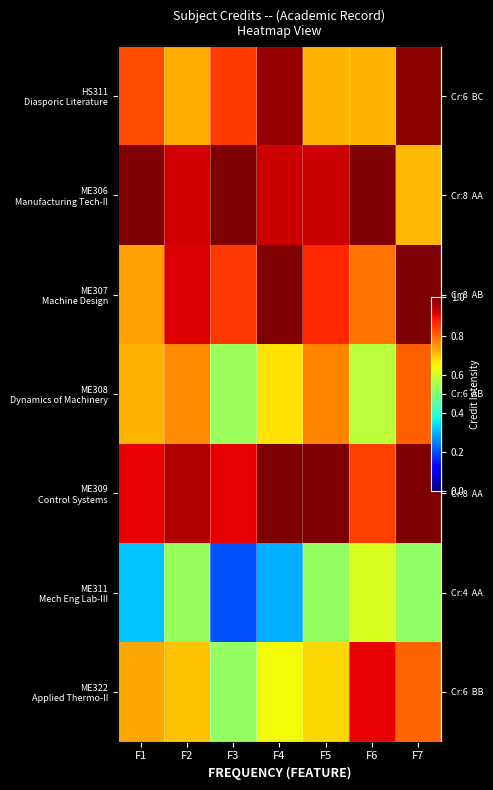

At how many categories does at least one series exceed 0?

7